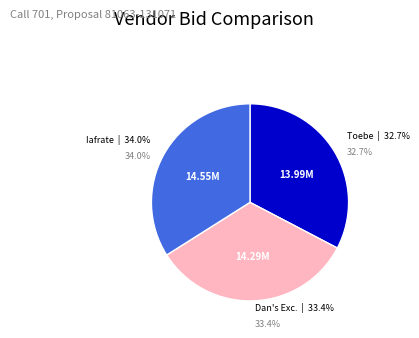

What percentage is the Angelo Iafrate Construction Company slice, to the nearest percent?

34%